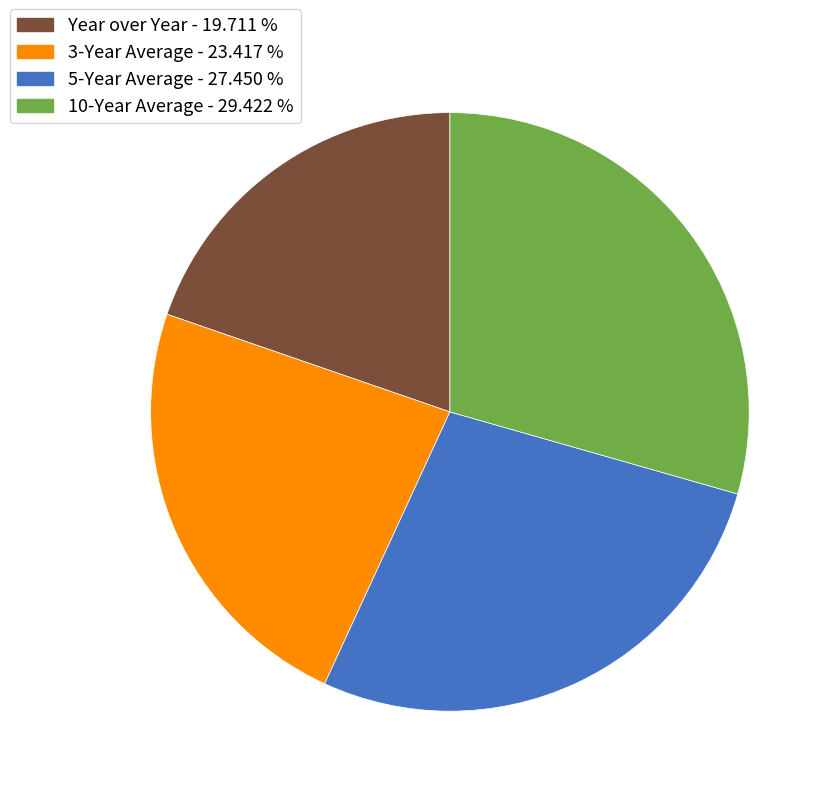

Count the number of slices in the pie.

4